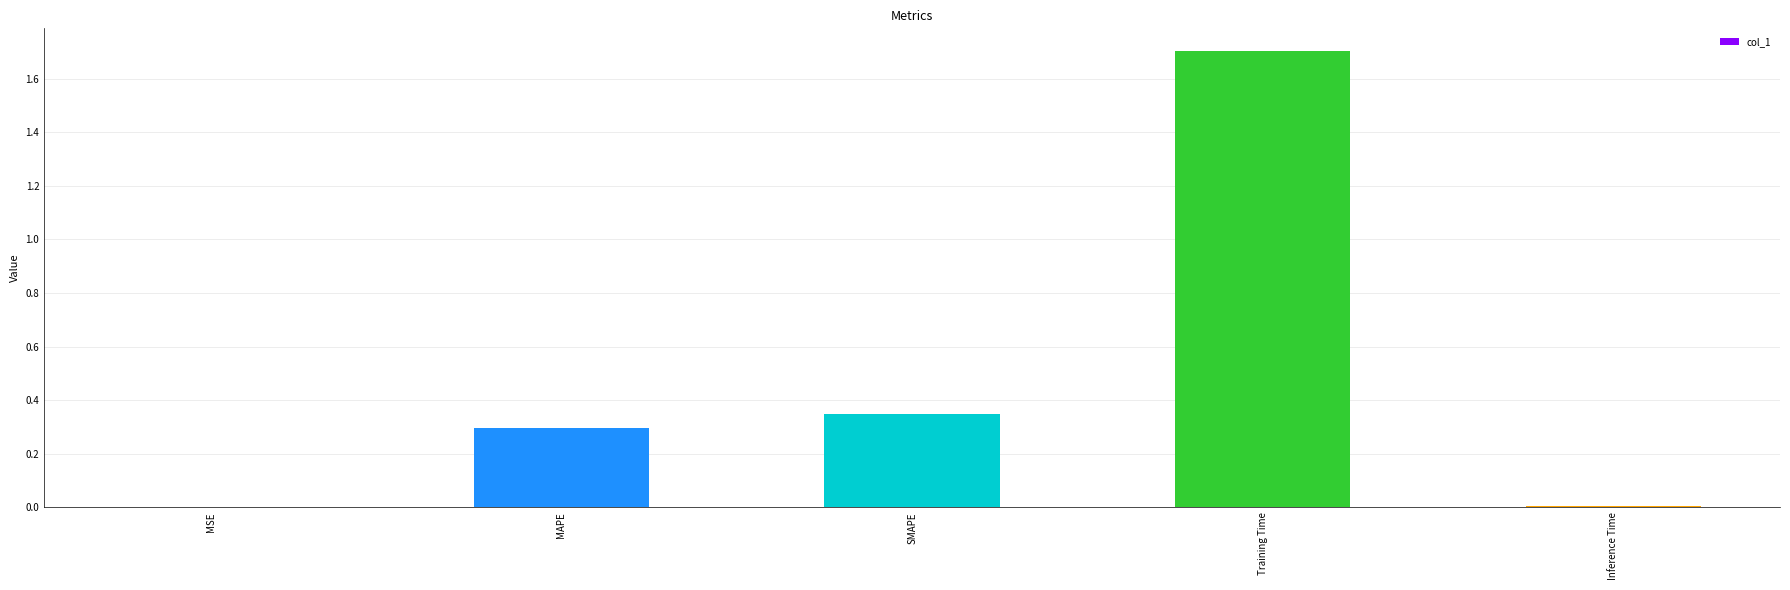

At which category does the chart reach its peak across all series?

Training Time